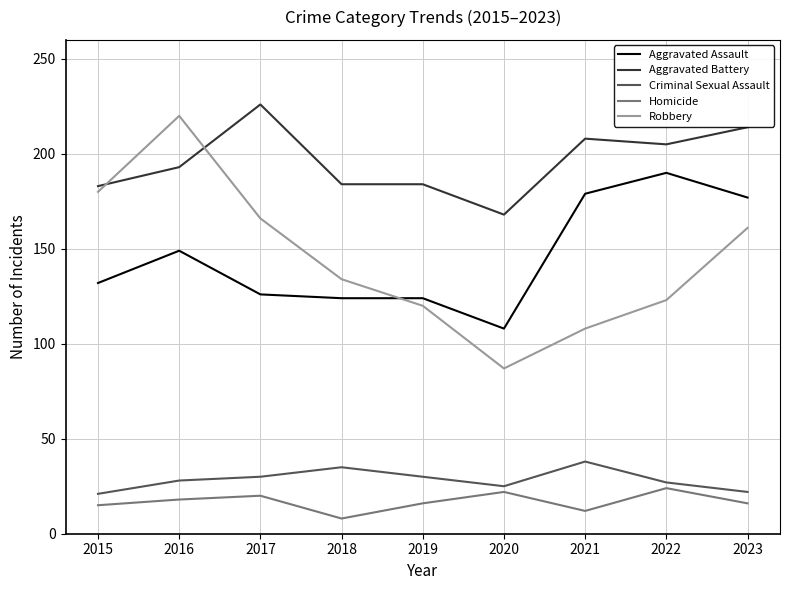

How many intersections are there between Robbery and Aggravated Assault?

1